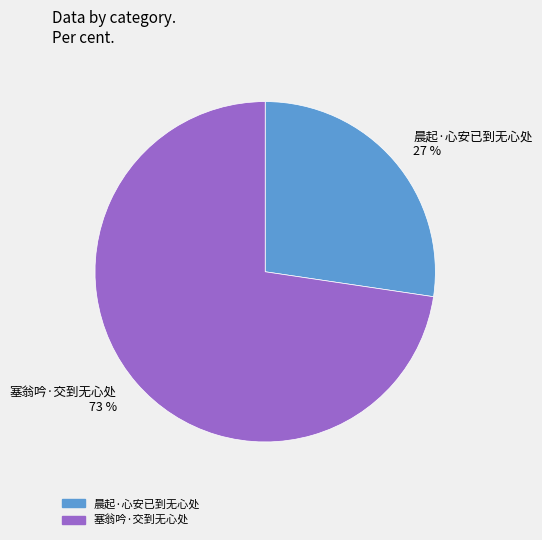

Do 塞翁吟·交到无心处 and 晨起·心安已到无心处 together represent more than half of the pie?

Yes